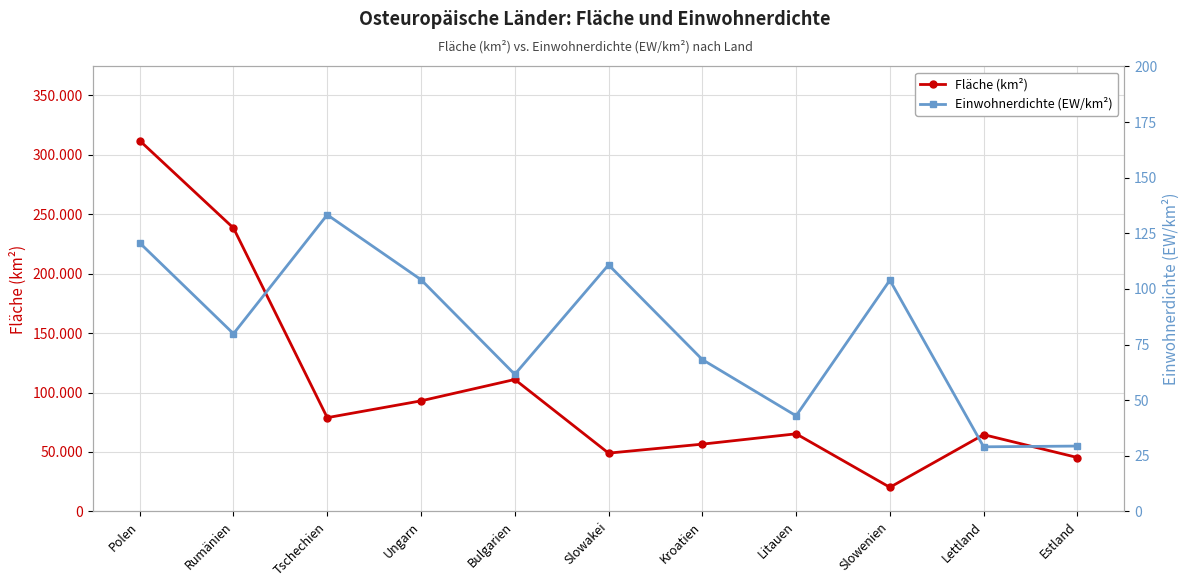

In Fläche (km²), how many points are lower than both neighbors (excluding endpoints)?

3